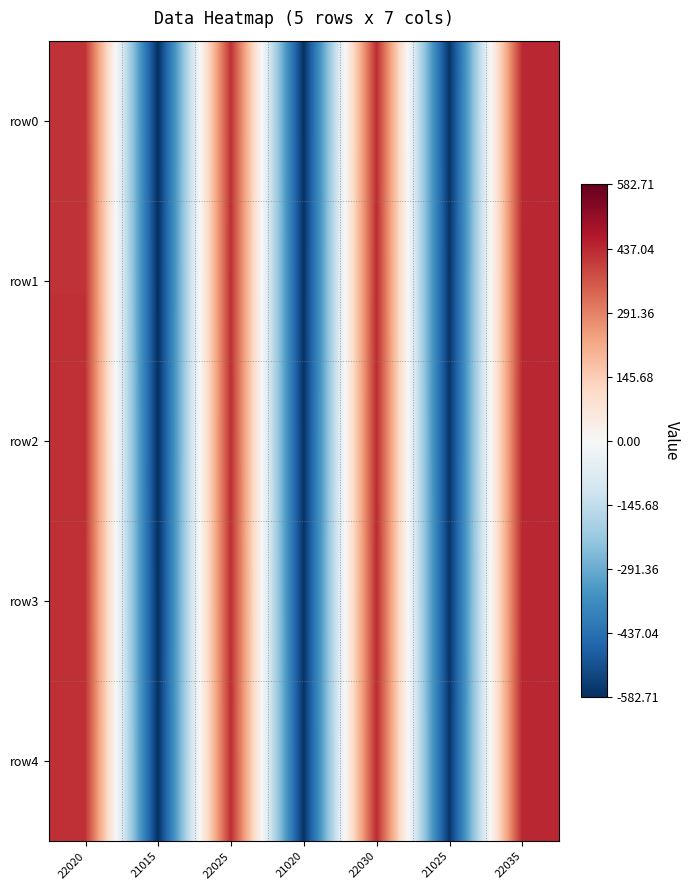

Reading right to left, list all the values displayed in this chart.

row0: 22035=437.3	21025=-572.7	22030=432.3	21020=-577.7	22025=427.3	21015=-582.7	22020=422.3
row1: 22035=438.3	21025=-571.7	22030=433.3	21020=-576.7	22025=428.3	21015=-581.7	22020=423.3
row2: 22035=439.3	21025=-570.7	22030=434.3	21020=-575.7	22025=429.3	21015=-580.7	22020=424.3
row3: 22035=440.3	21025=-569.7	22030=435.3	21020=-574.7	22025=430.3	21015=-579.7	22020=425.3
row4: 22035=441.3	21025=-568.7	22030=436.3	21020=-573.7	22025=431.3	21015=-578.7	22020=426.3